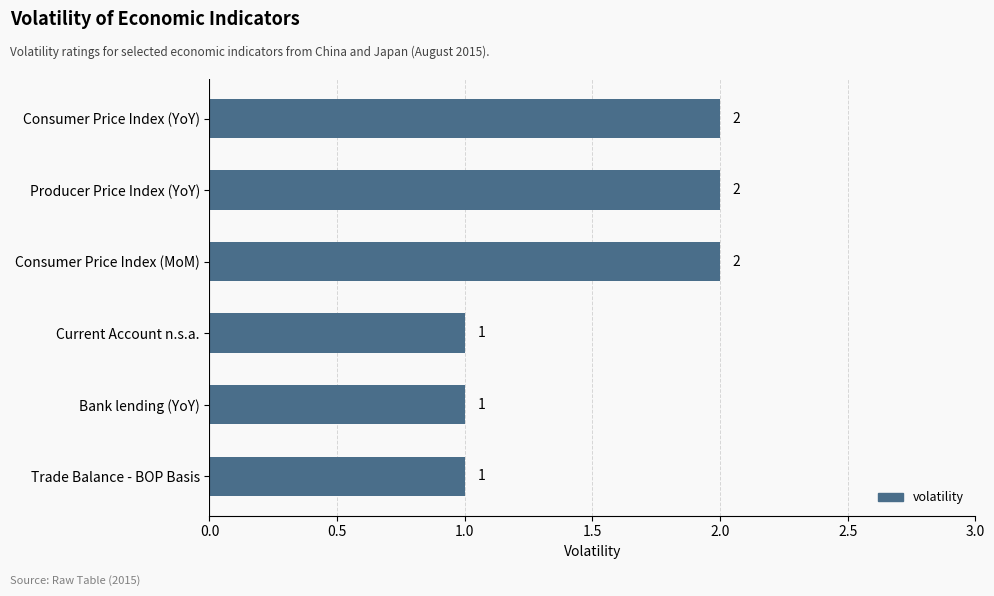

Count the values in the range 1 to 2.

6